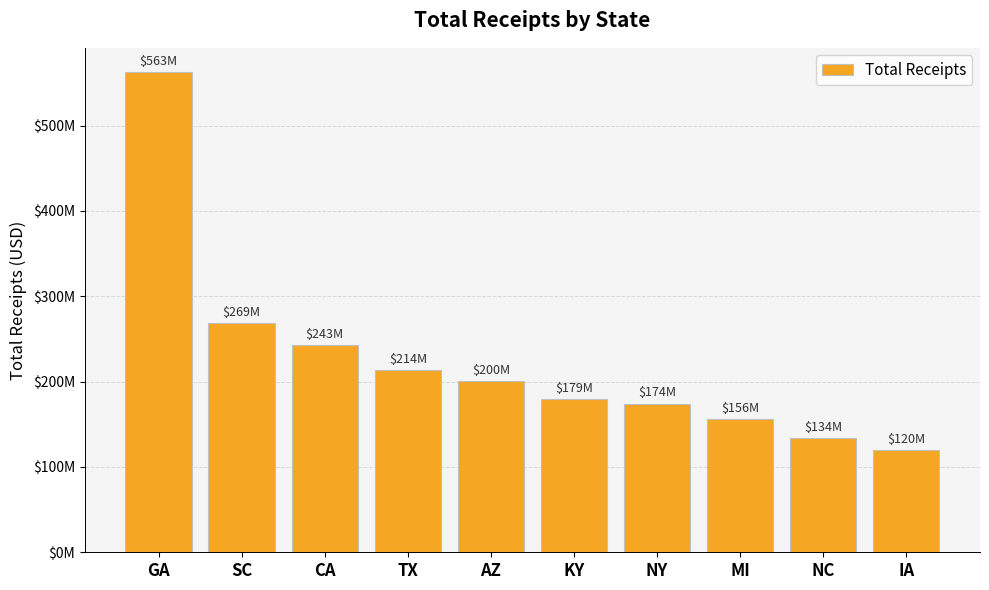

What is the sum of all values?

2251012942.5